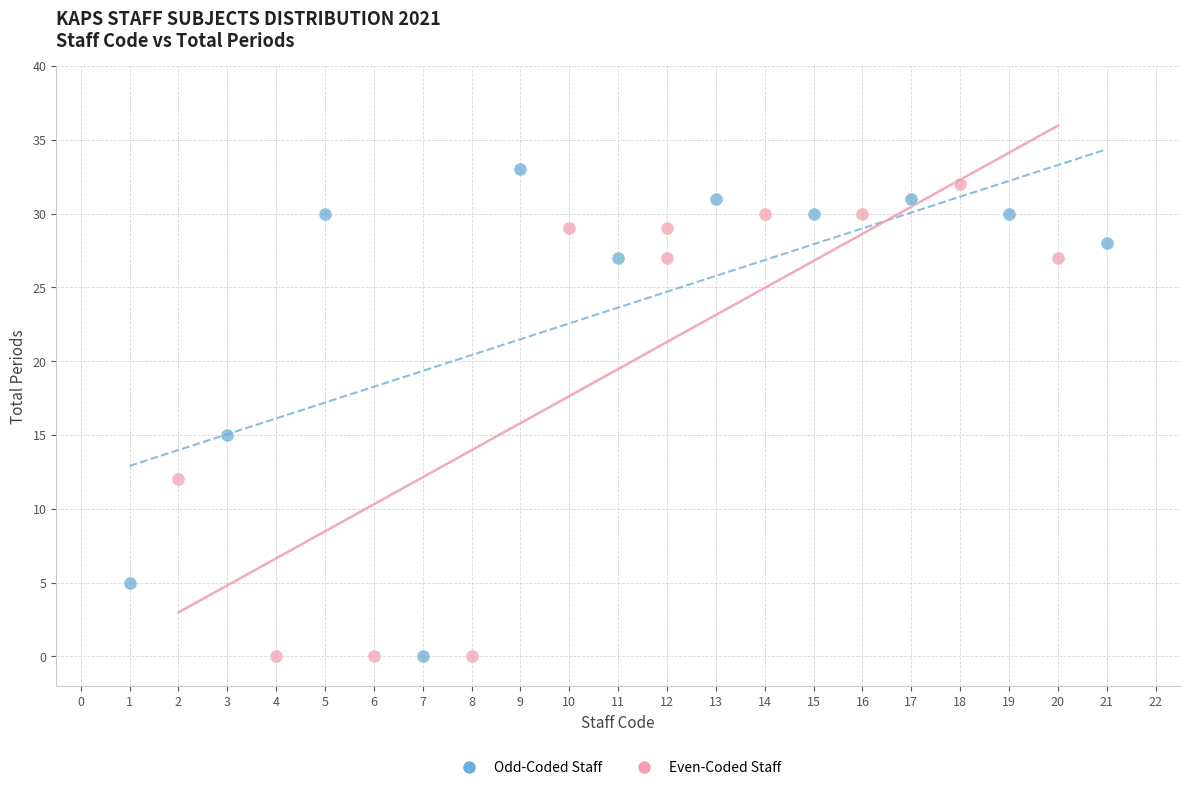

Which series has the widest spread of Y values?

Odd-Coded Staff